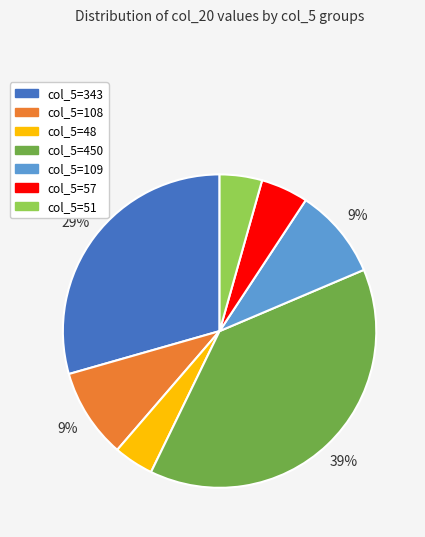

Does any single category account for the majority?

No